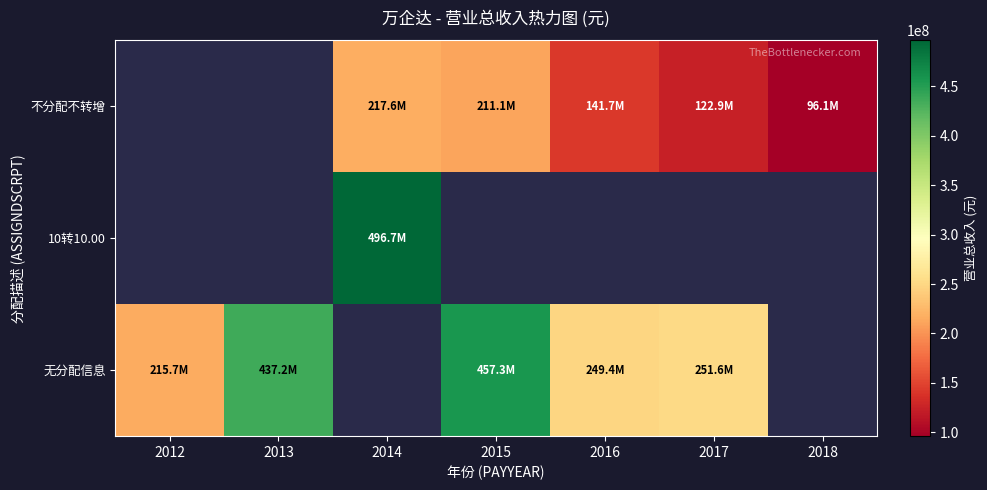

Which series has the largest range (max minus min)?

无分配信息